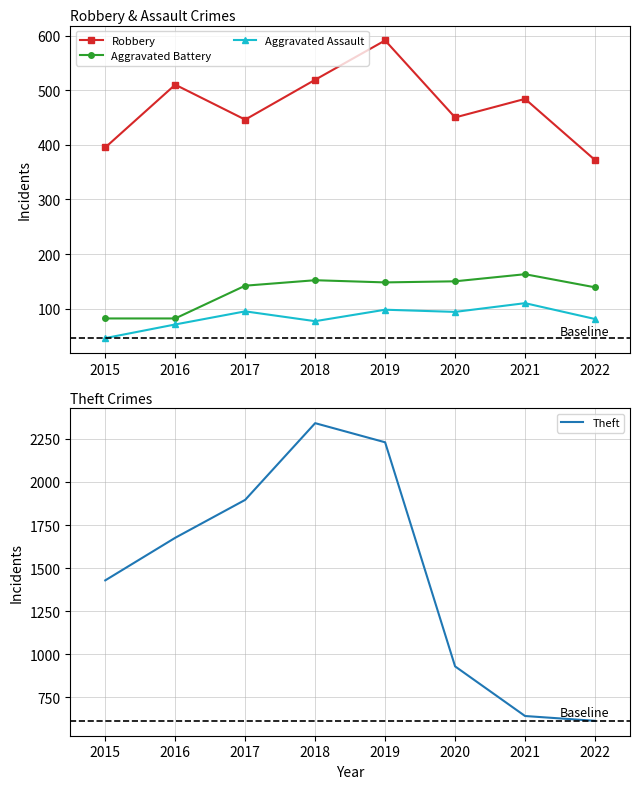

Reading left to right, list all the values displayed in this chart.

Robbery: 2015=395	2016=510	2017=446	2018=519	2019=591	2020=450	2021=484	2022=372
Aggravated Battery: 2015=82	2016=82	2017=142	2018=152	2019=148	2020=150	2021=163	2022=139
Aggravated Assault: 2015=46	2016=71	2017=95	2018=77	2019=98	2020=94	2021=110	2022=81
Theft: 2015=1429	2016=1676	2017=1896	2018=2341	2019=2230	2020=930	2021=642	2022=614